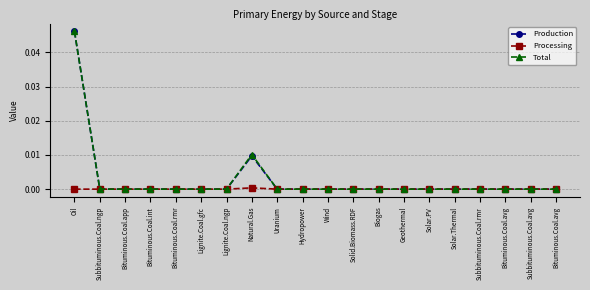

At which category is the sum across all series the highest?

Oil